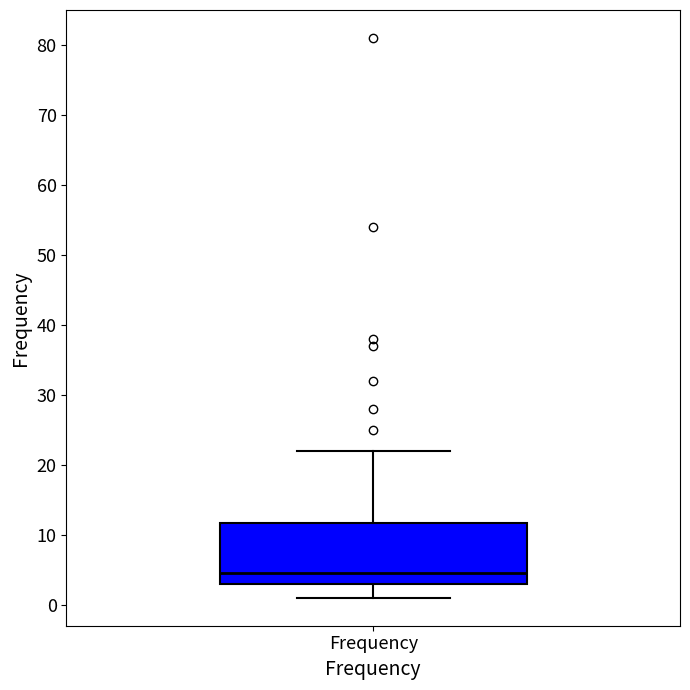

Transcribe this box plot: give where the median line is, the range the box spans, and where the two whiskers end, as read against the y-axis. The values are not printed on the chart, so give them approximately, as read against the axis.

median 5, box 3 to 12, whiskers 1 to 22